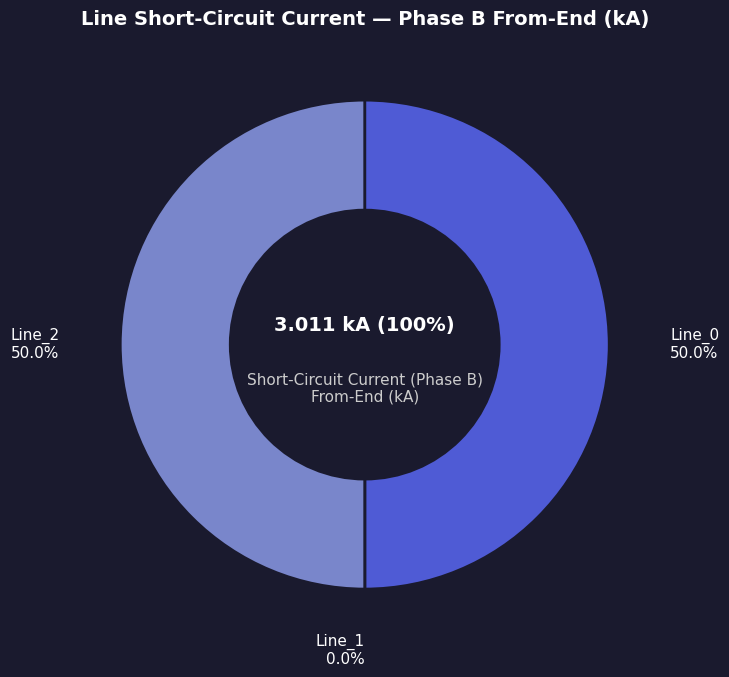

To the nearest percent, what percentage of the pie is Line_0?

50%